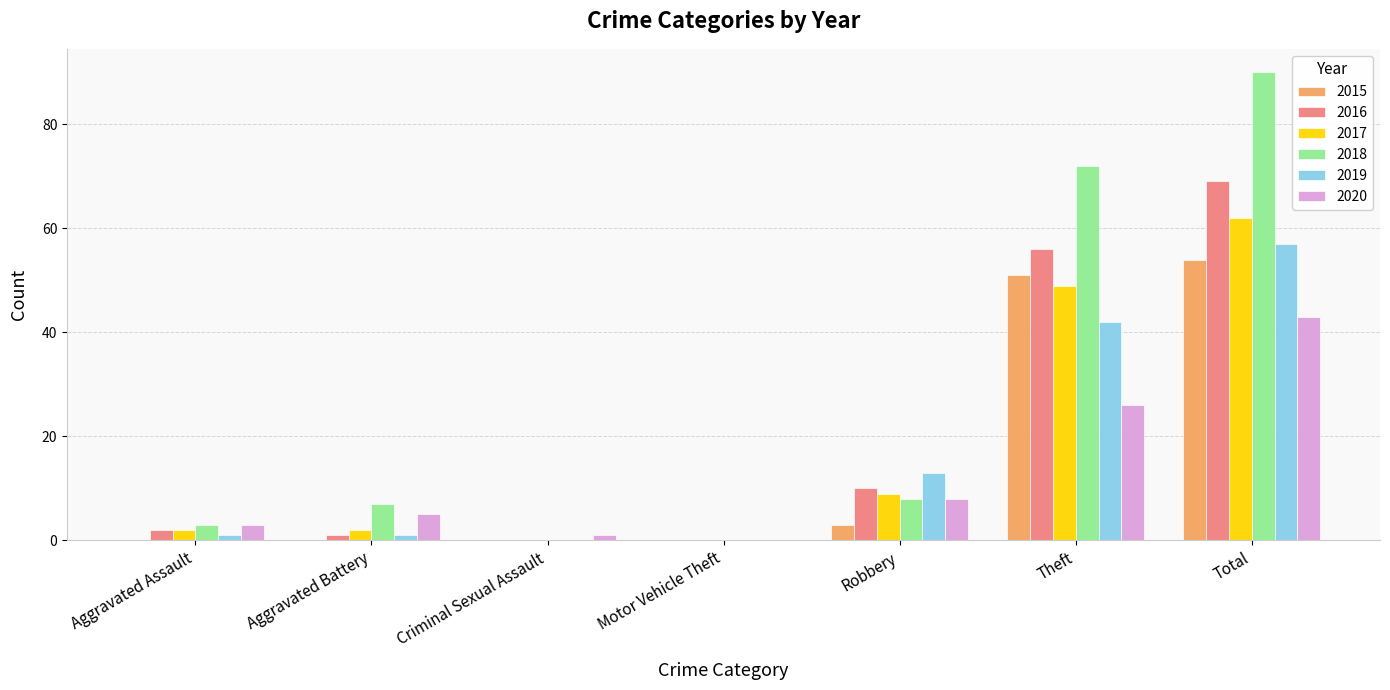

At which category is the sum across all series the highest?

Total